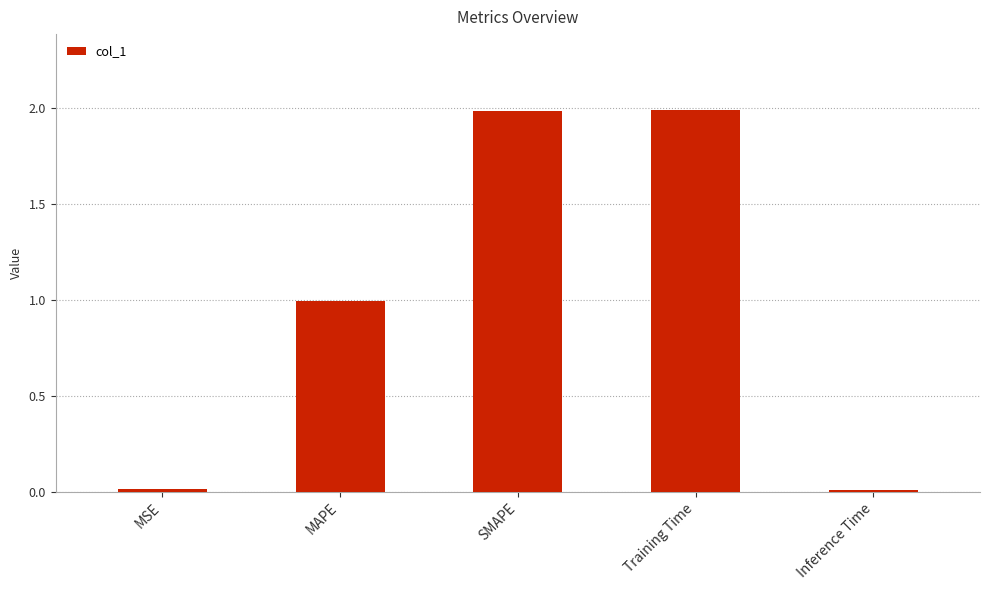

True or false: the data shows 1.0 at MAPE.

True